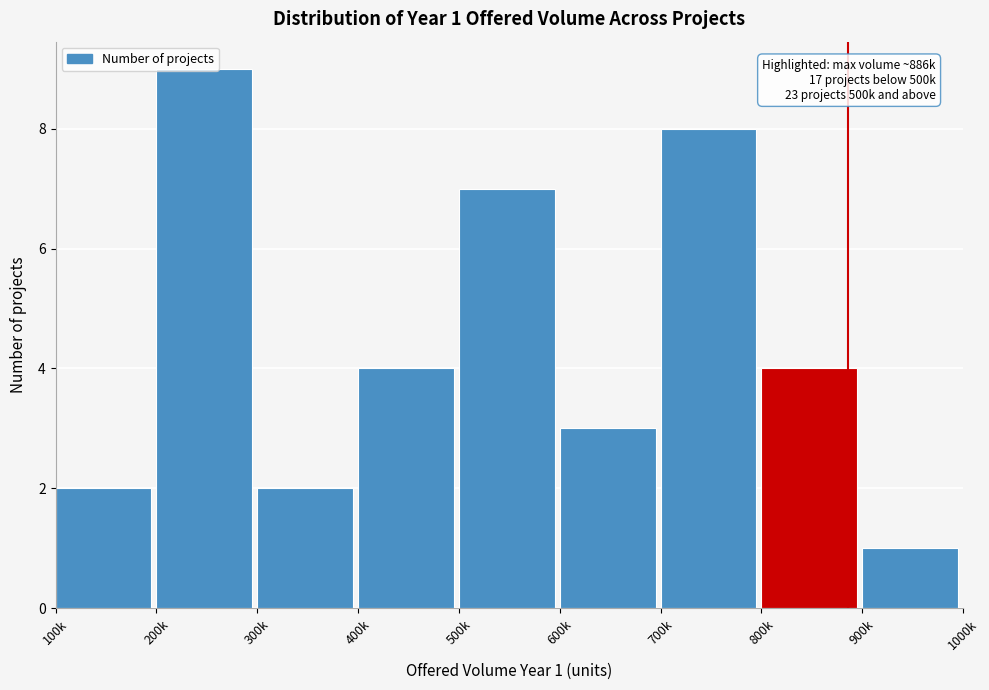

What position from the right is 400k?

6